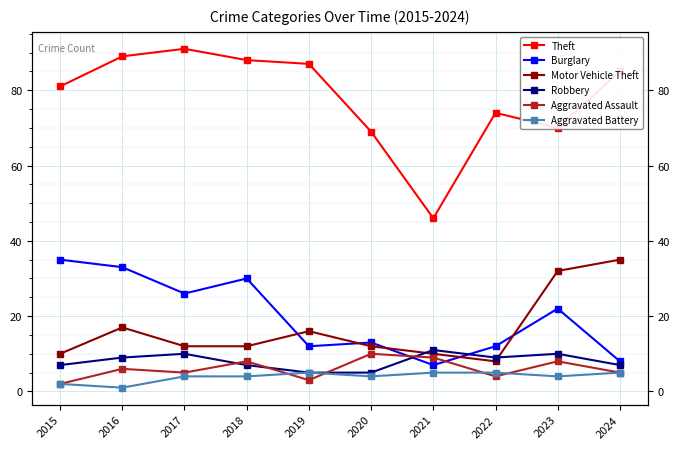

The value of Robbery at 2015 is 7. True or false?

True